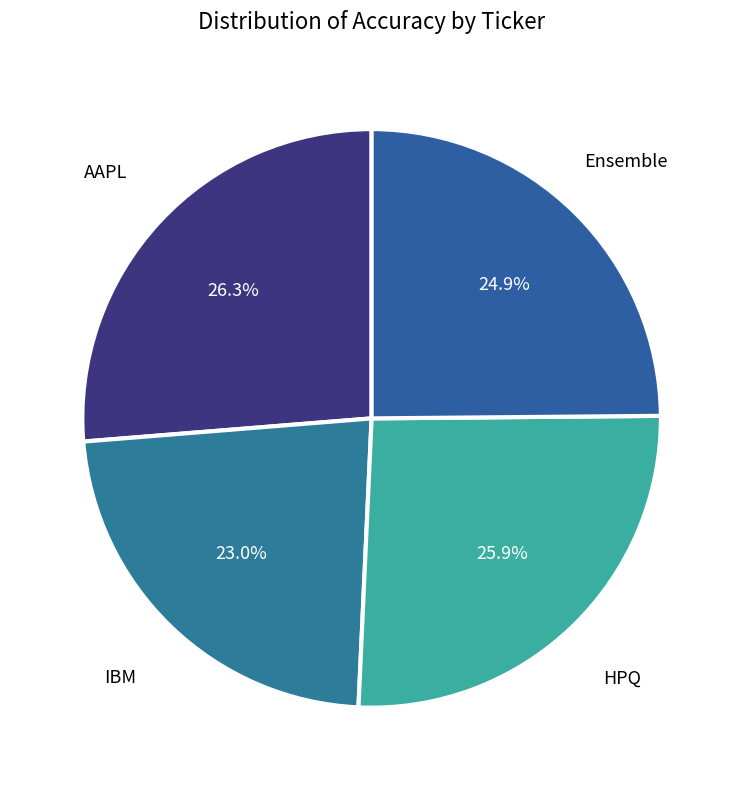

How many segments does this pie chart have?

4